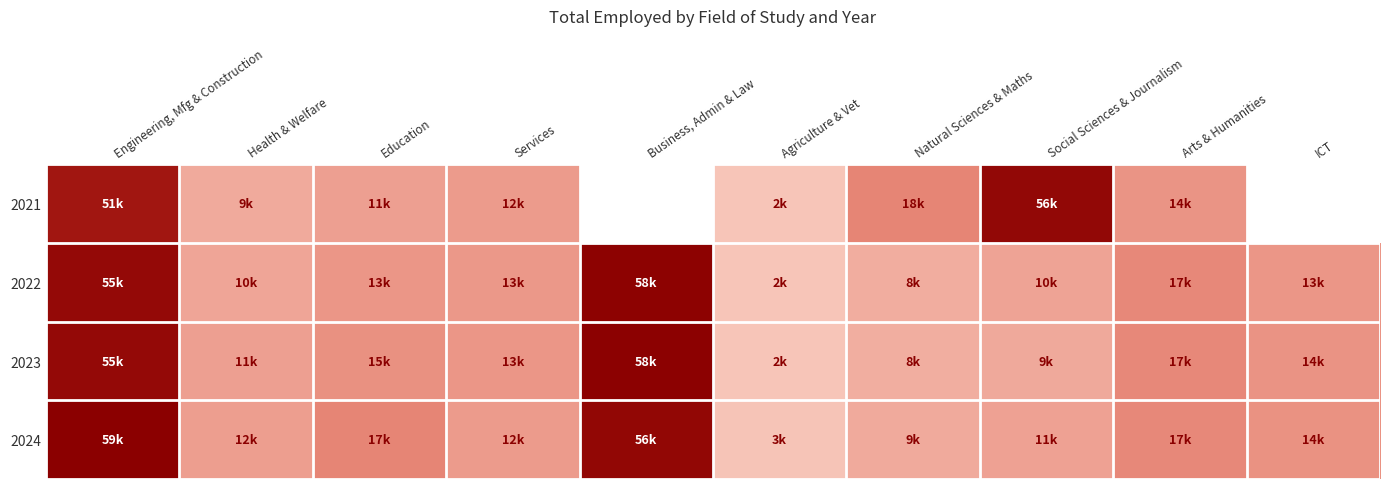

What is the spread (max minus min) of values at Arts & Humanities?

3012.0